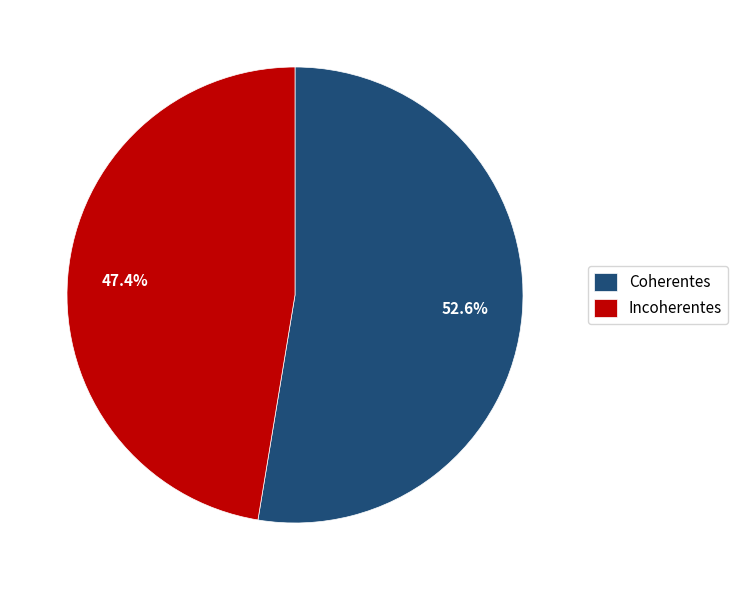

How many segments does this pie chart have?

2